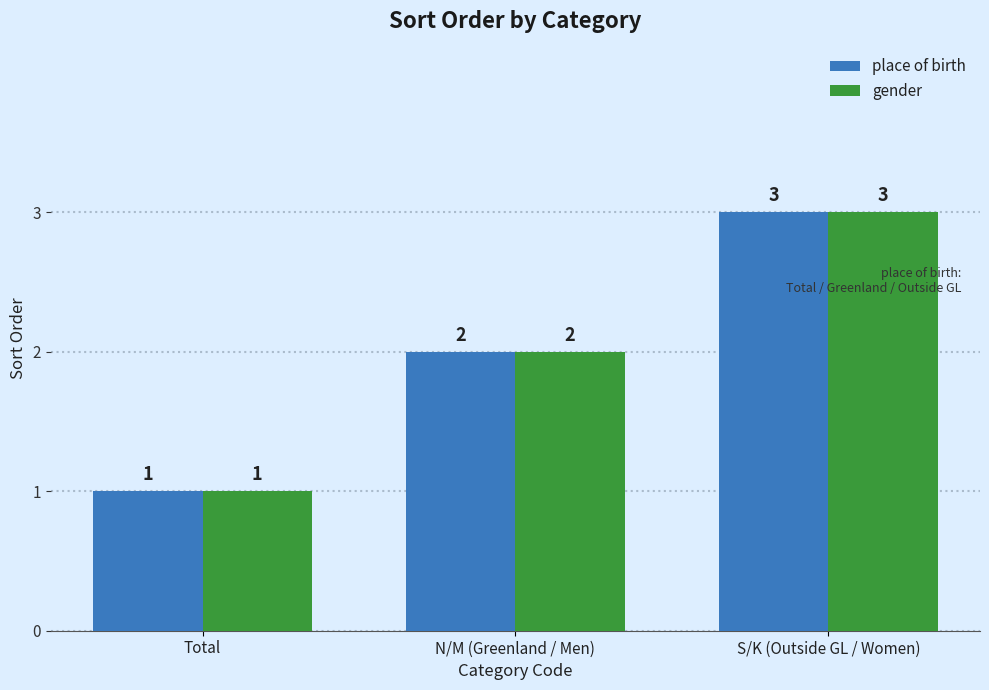

What is the minimum value shown in the chart?

1